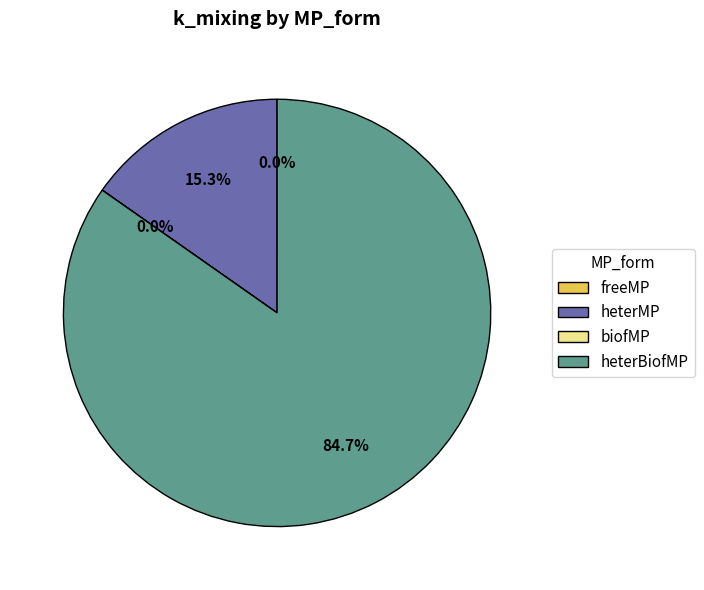

Which category has the biggest portion of the pie?

heterBiofMP